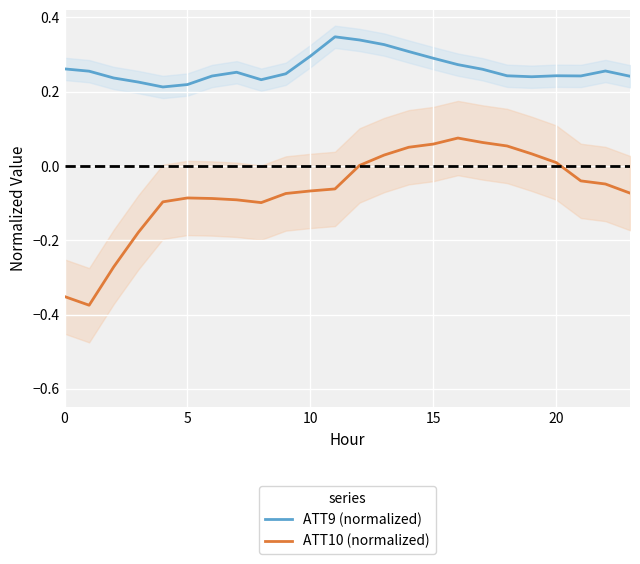

True or false: ATT10 (normalized) and ATT9 (normalized) intersect in this chart.

False